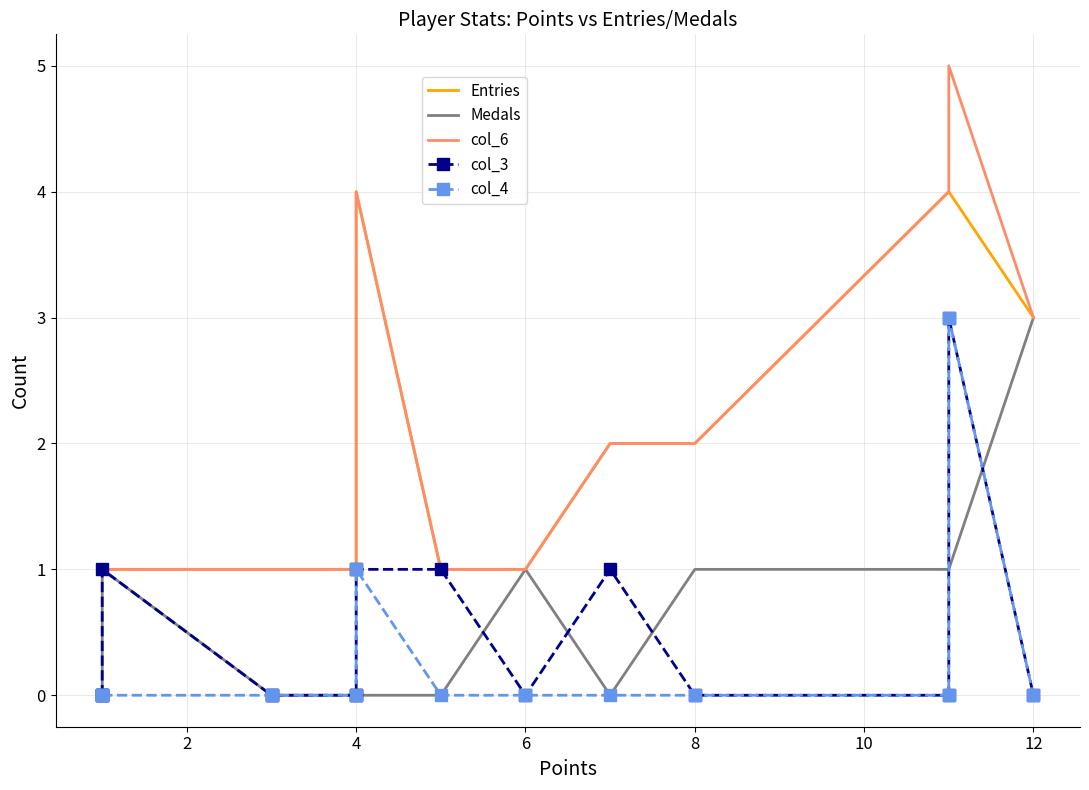

List the series in order of their peak value, lowest first.

Medals, col_3, col_4, Entries, col_6